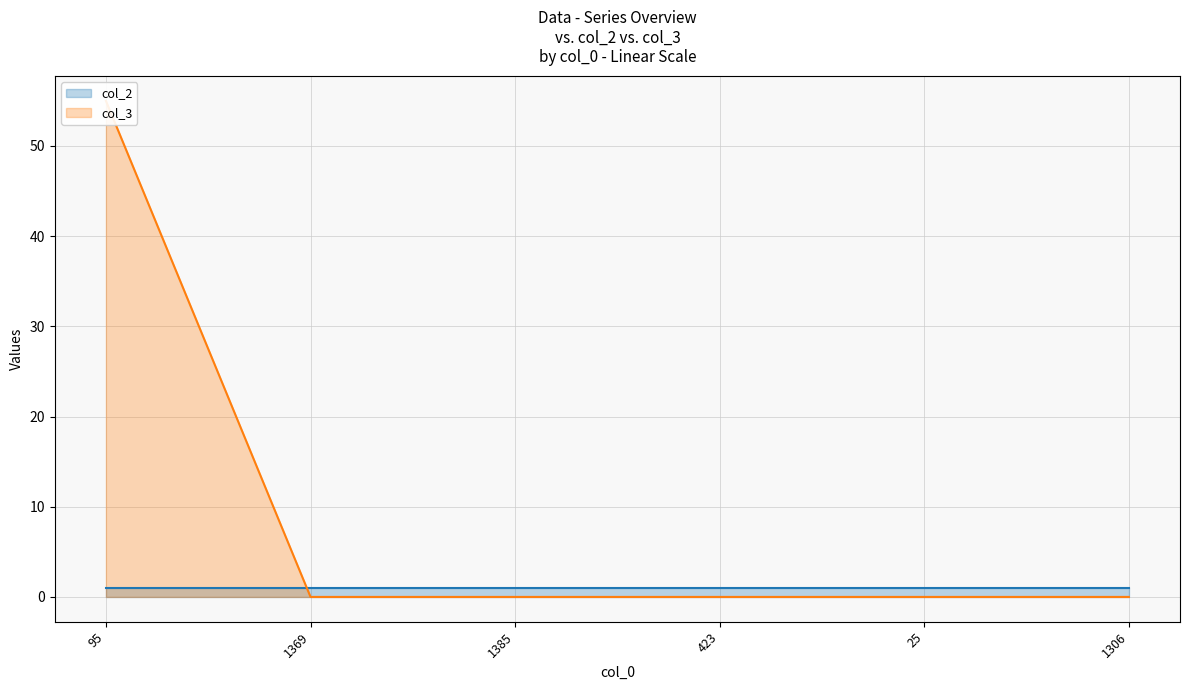

Rank the series at 25 from lowest to highest value.

col_3 (line), col_2 (line)